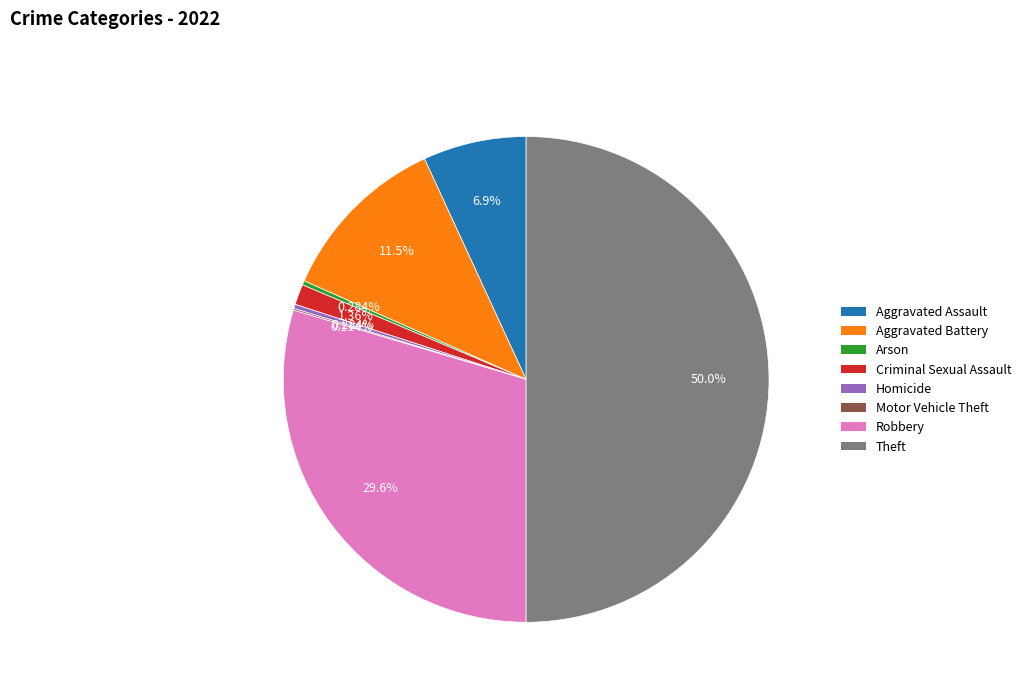

Which has a higher value, Arson or Aggravated Battery?

Aggravated Battery